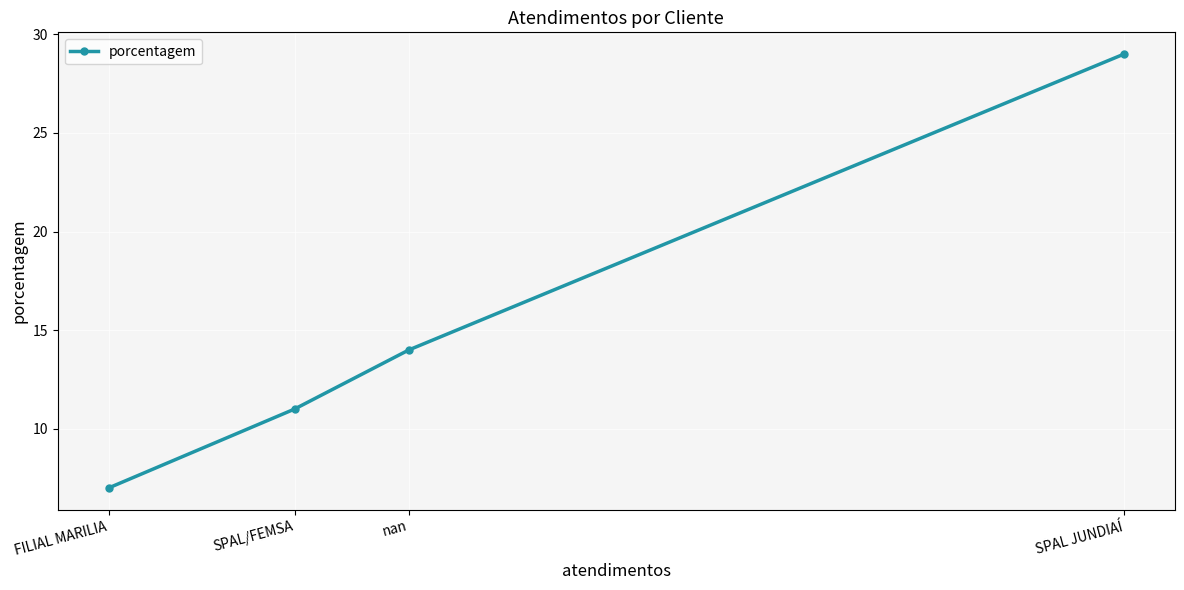

How many categories are shown in the chart?

4